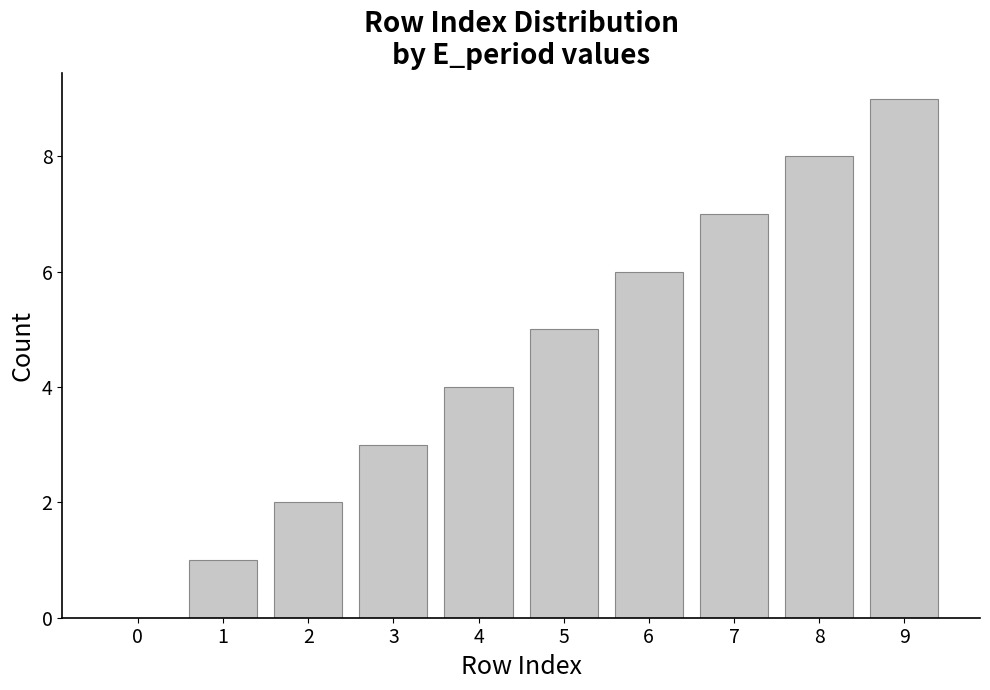

Count the number of categories in the chart.

10